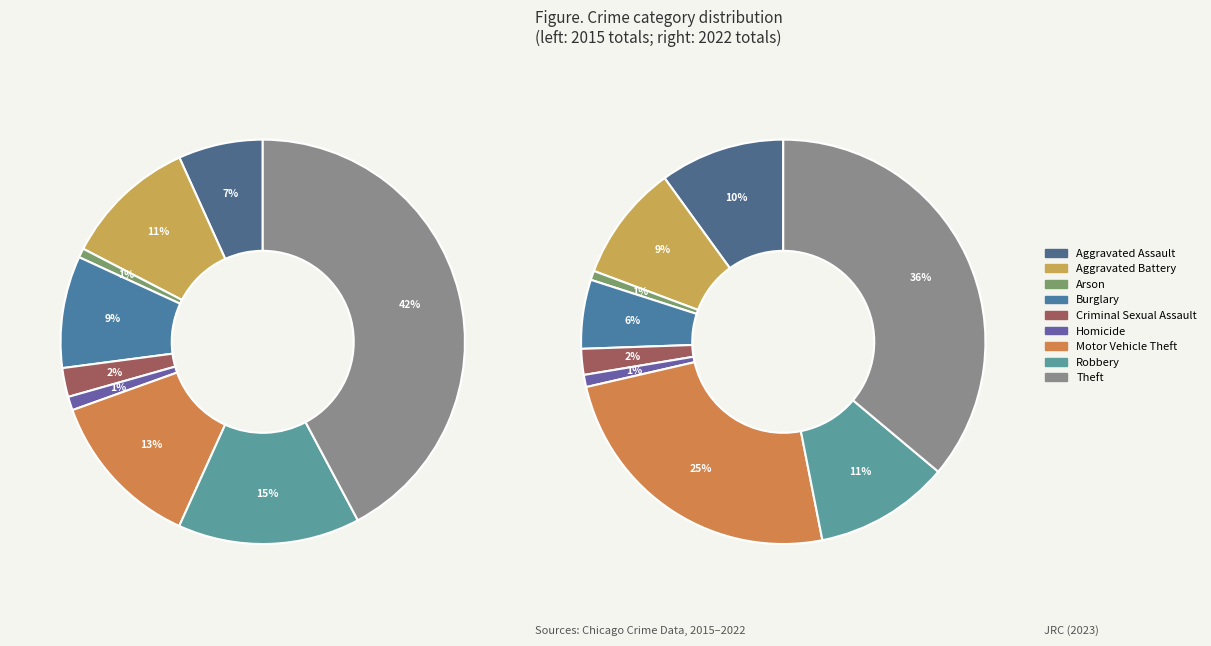

What percentage is the 2 slice, to the nearest percent?

1%